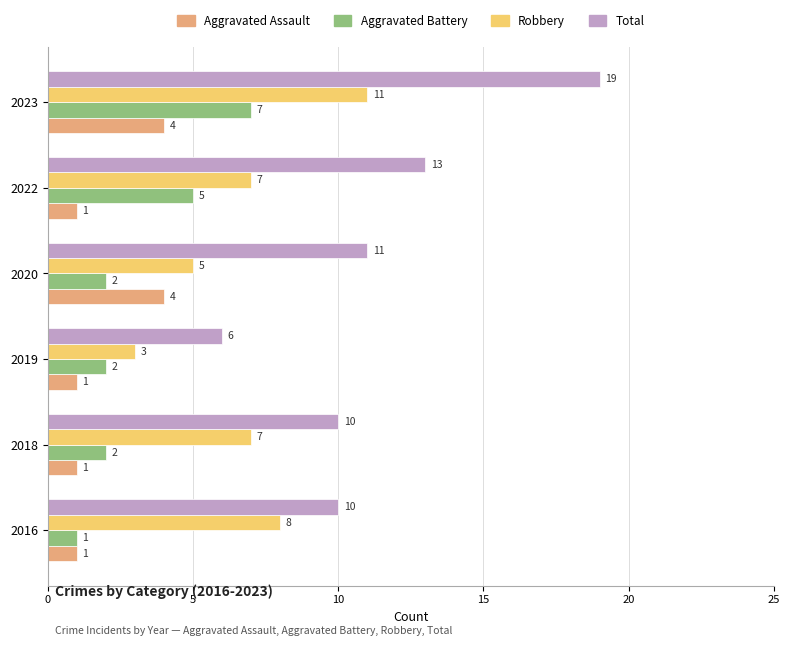

Which series has the largest range (max minus min)?

Total